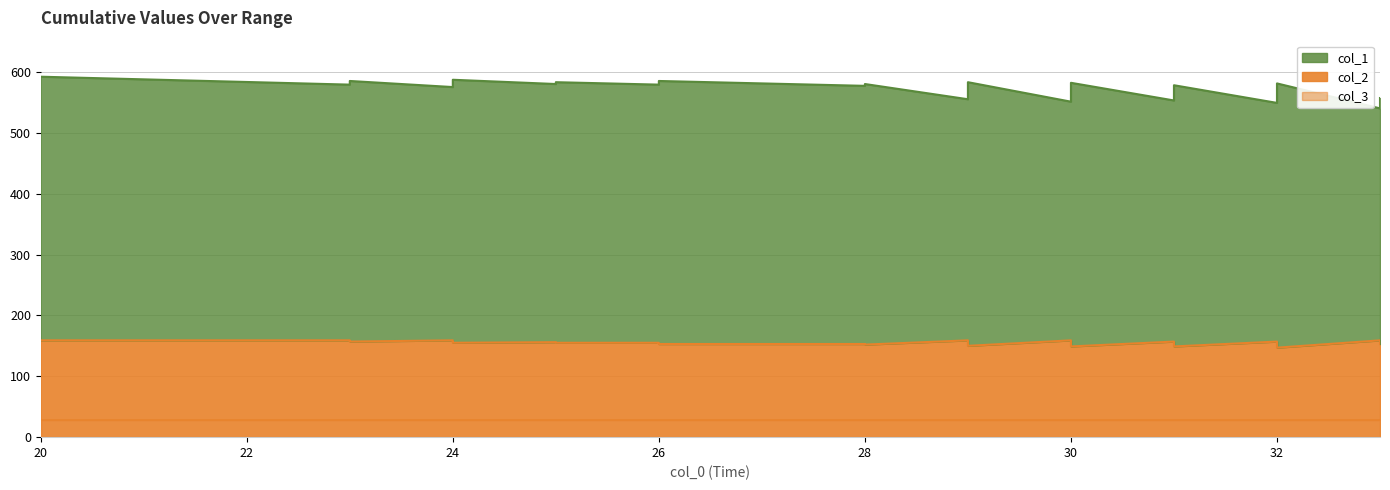

What is the difference between the highest and lowest values at 32?

363